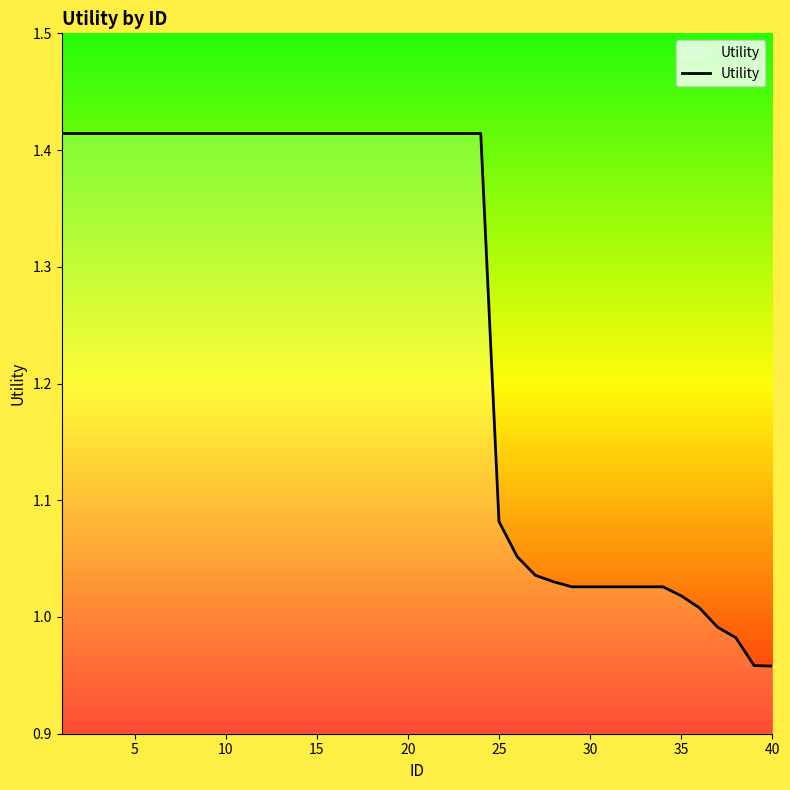

Does the chart have visible grid lines?

No